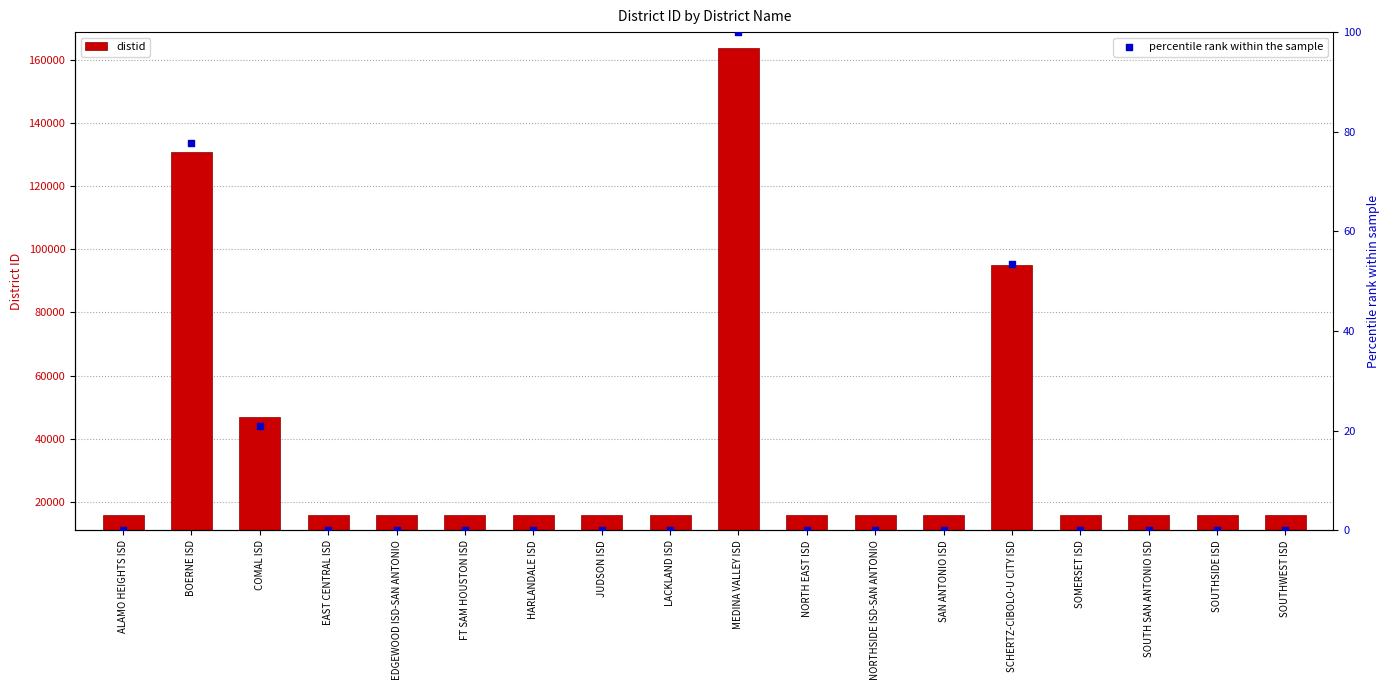

What is the total value across all series at ALAMO HEIGHTS ISD?

15901.0